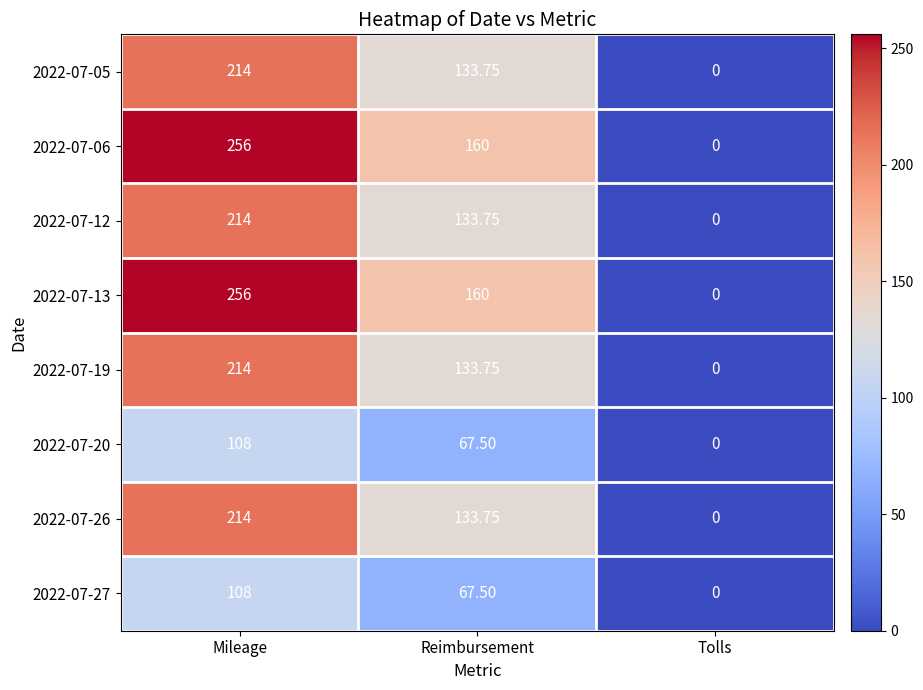

Where is 2022-07-19 nearest to the value 107?

Reimbursement